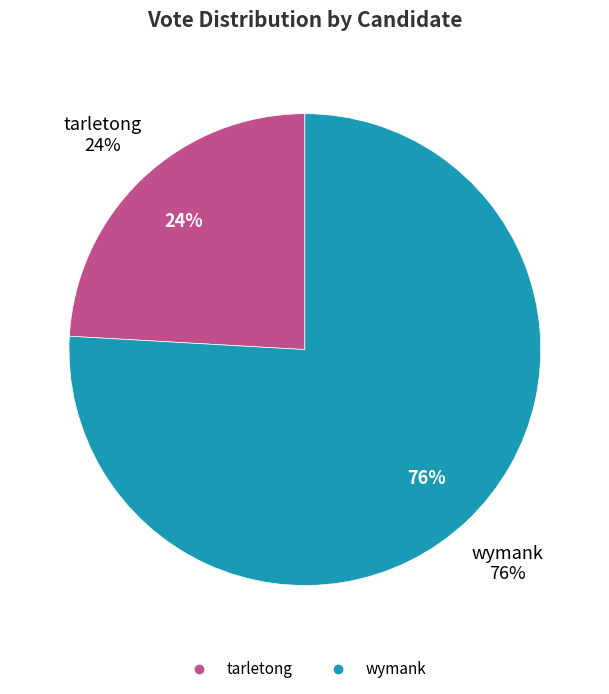

To the nearest percent, what is the combined percentage of tarletong and wymank?

100%